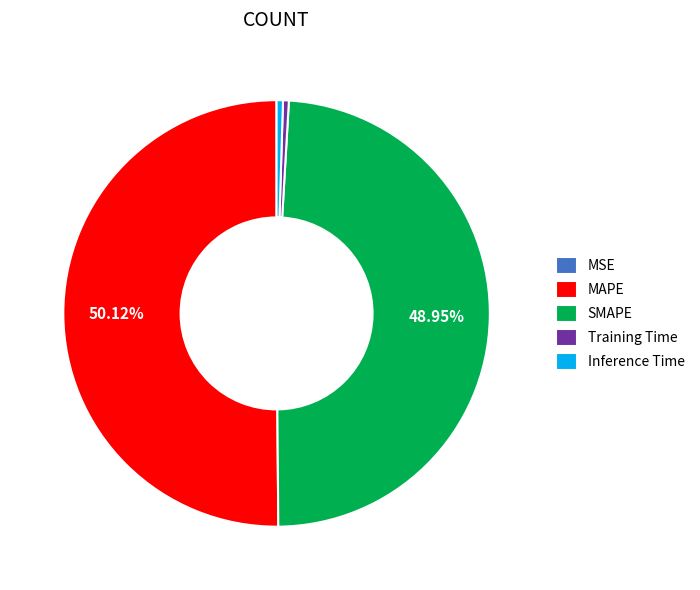

Which has a higher value, SMAPE or Training Time?

SMAPE